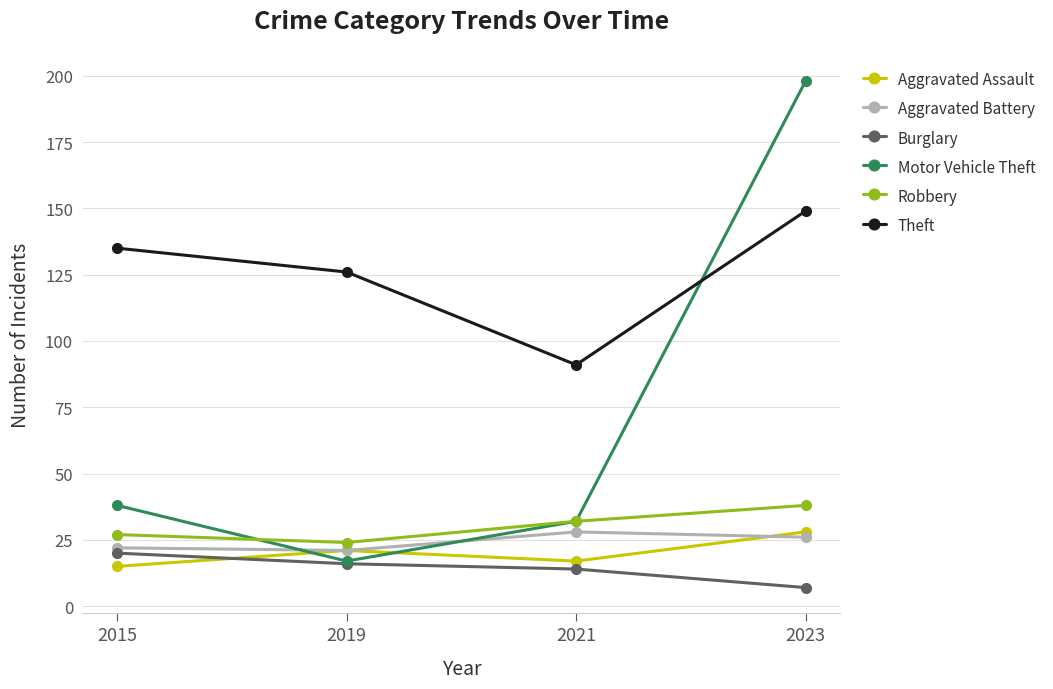

True or false: Robbery has more than 0 interior local peaks.

False